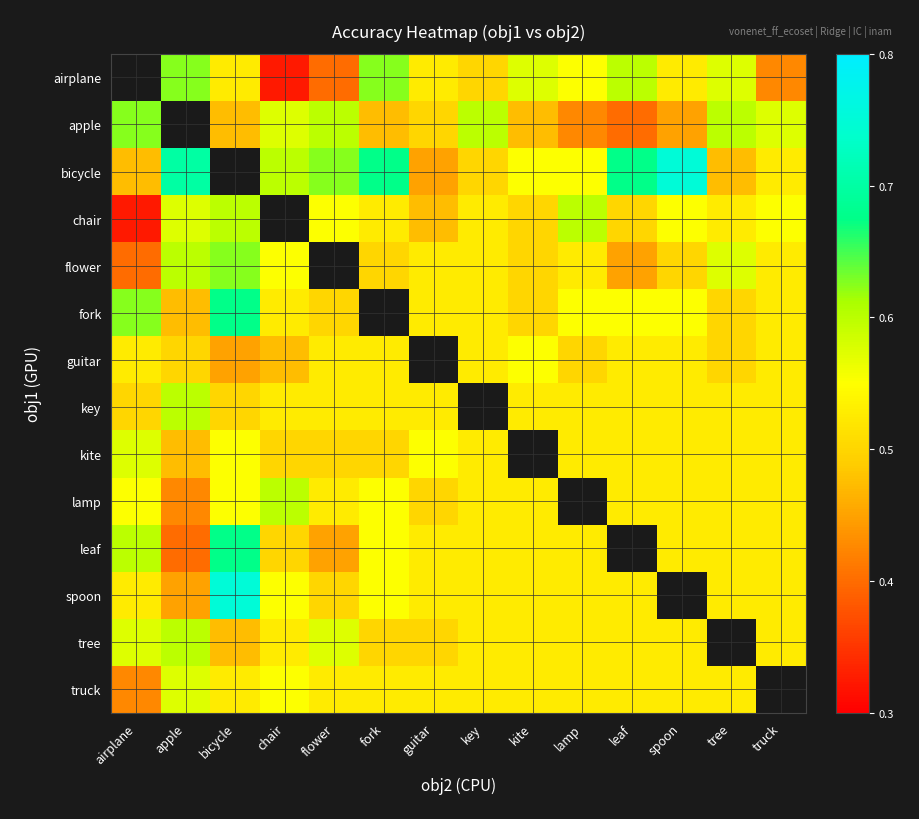

Which category has the lowest value in the lamp series?

apple